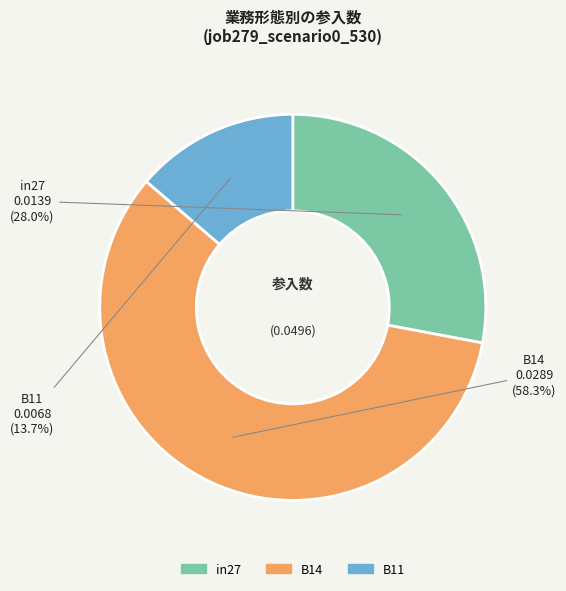

True or false: in27 accounts for 17% of the total.

False